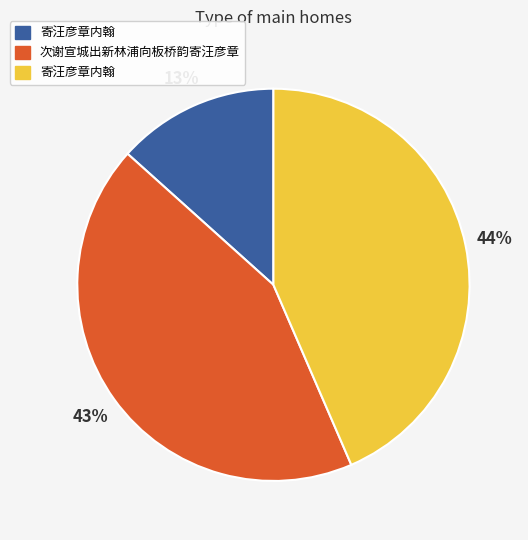

Does any single category account for the majority?

No